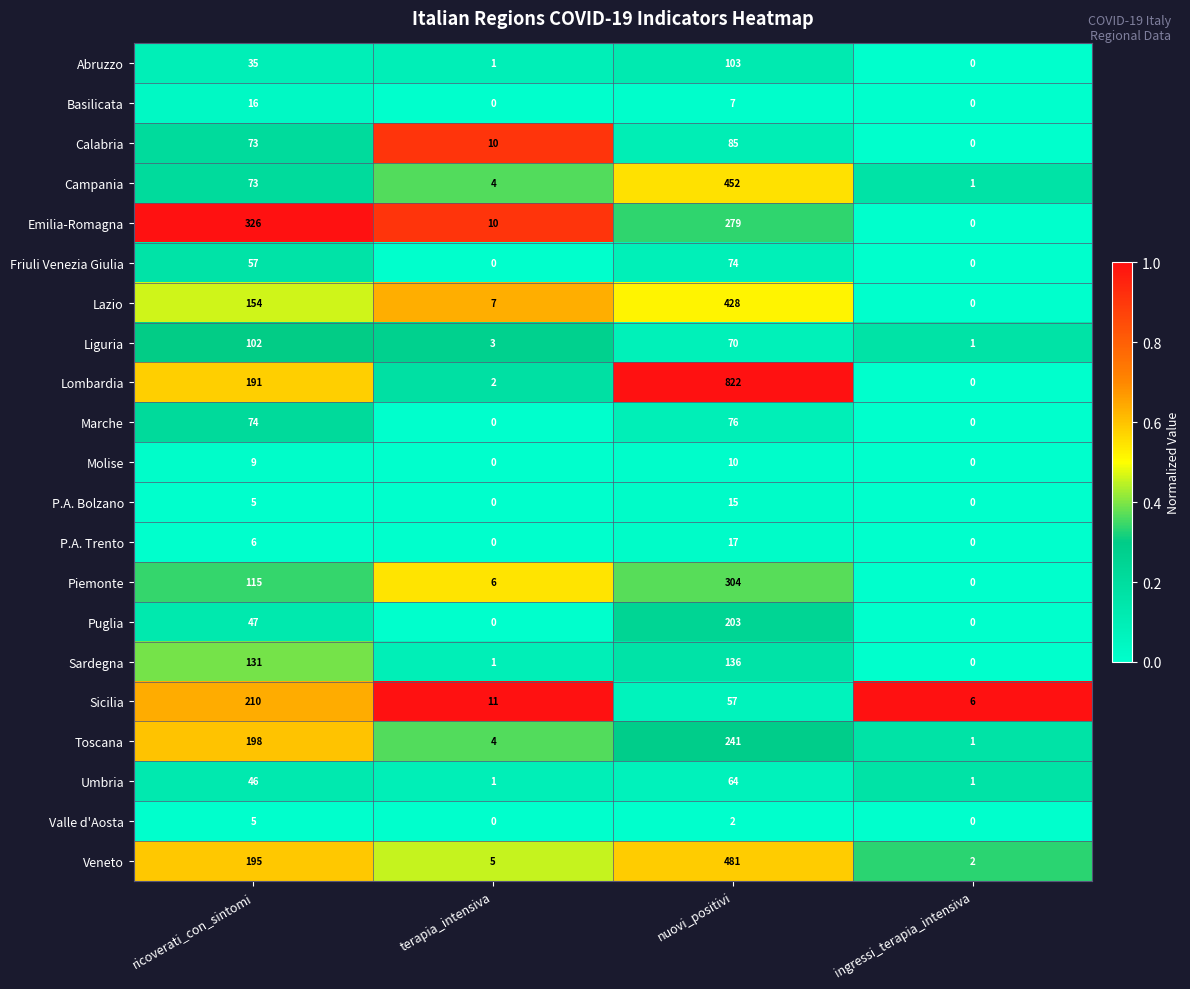

At which category is the sum across all series the highest?

nuovi_positivi